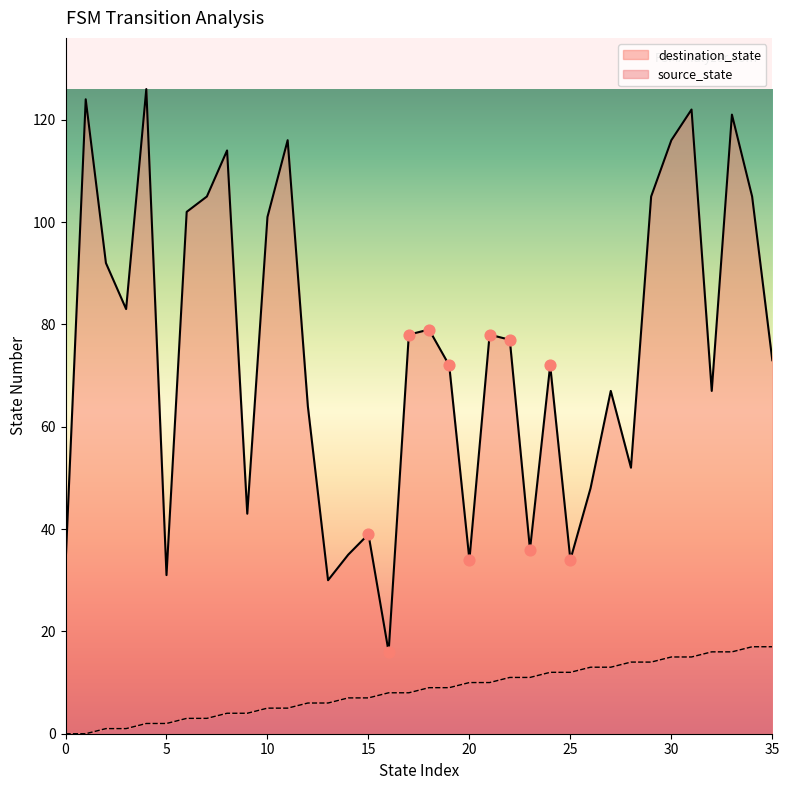

Which series has the largest total across all categories?

destination_state